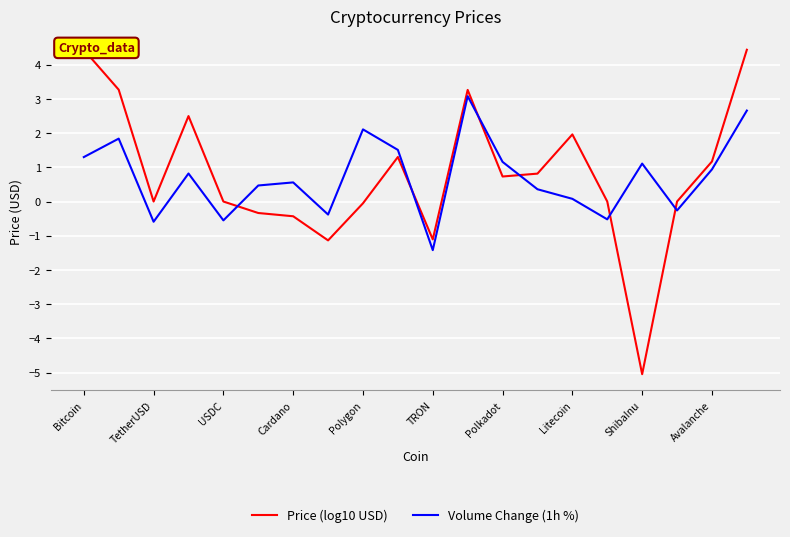

True or false: Volume Change (1h %) has more than 0 interior local peaks.

True